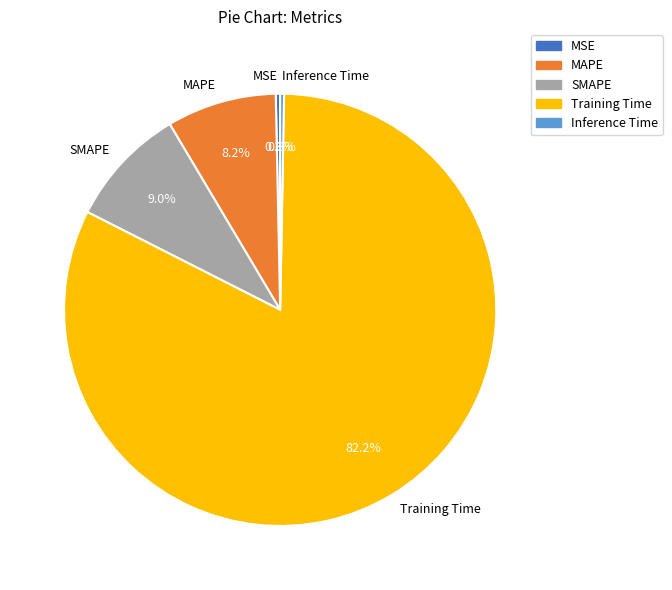

True or false: Inference Time accounts for 13% of the total.

False